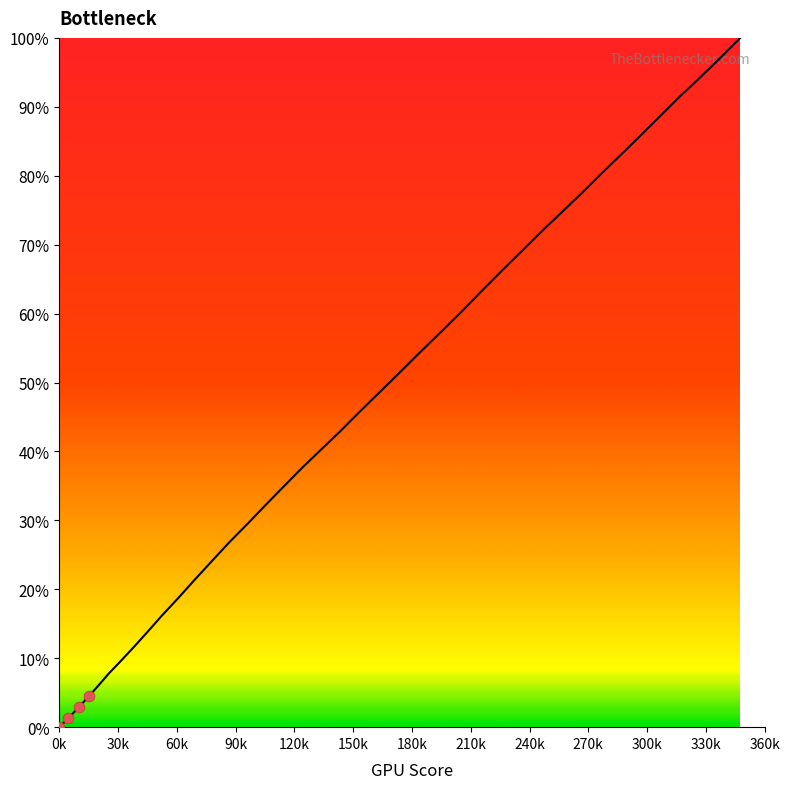

What is the difference between the maximum and minimum values?

100.0